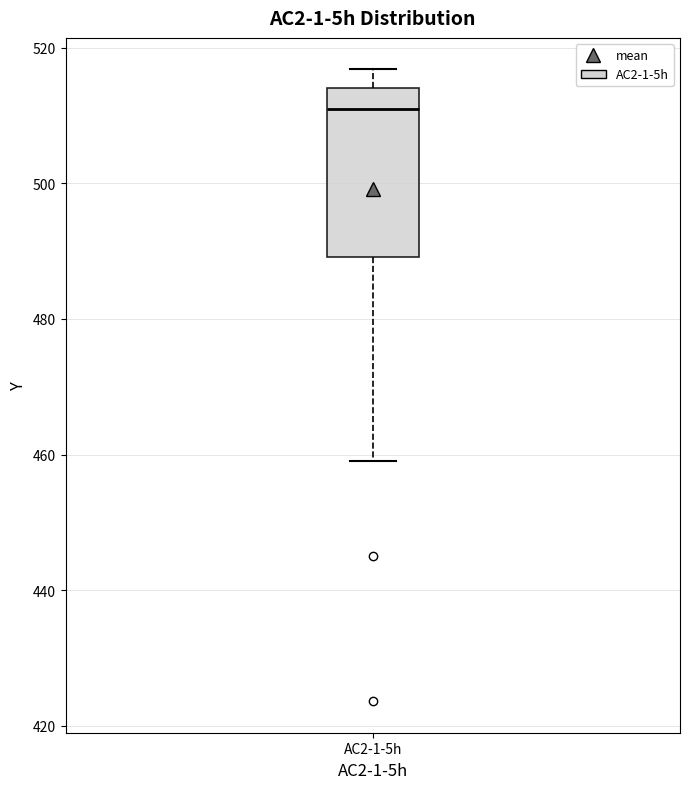

Where is the upper edge of the box for AC2-1-5h on the y-axis? The values are not printed on the chart, so give them approximately, as read against the axis.

514